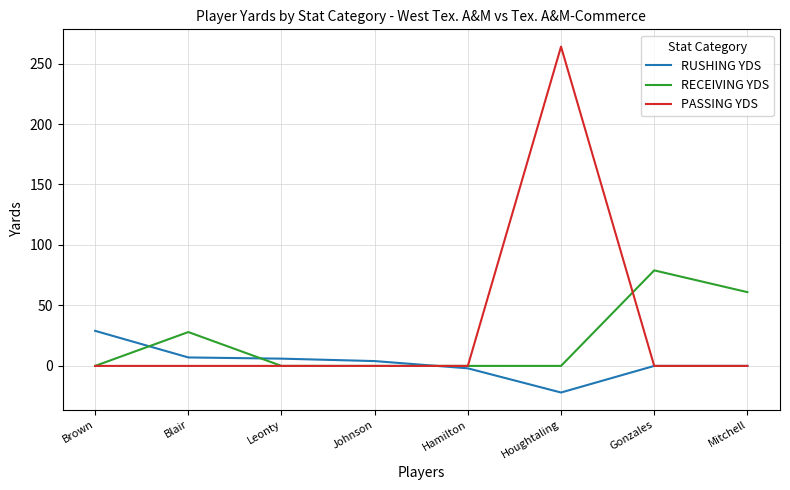

Which series has the largest total across all categories?

PASSING YDS